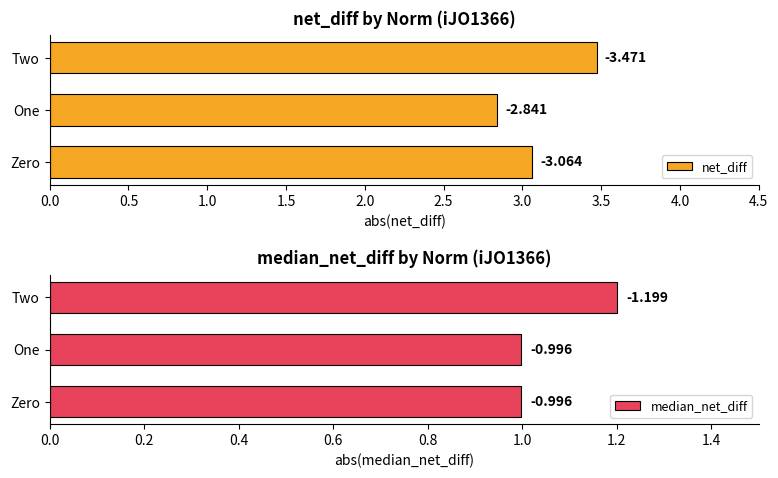

Between One and Two, which series saw the biggest shift?

net_diff